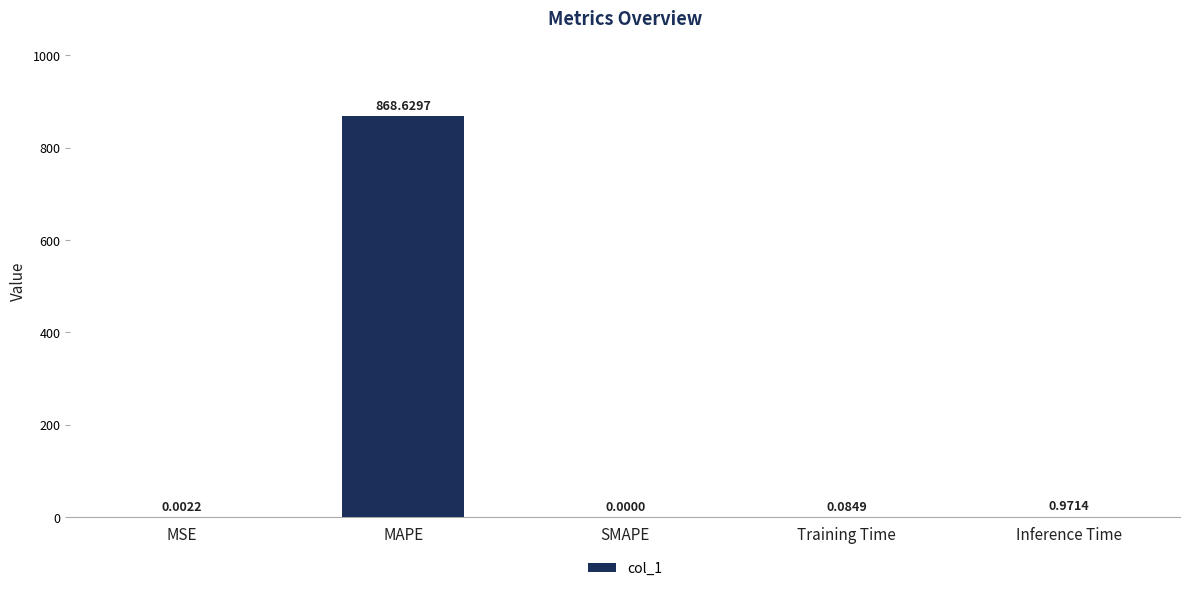

What is the change in value from MAPE to SMAPE?

-868.6